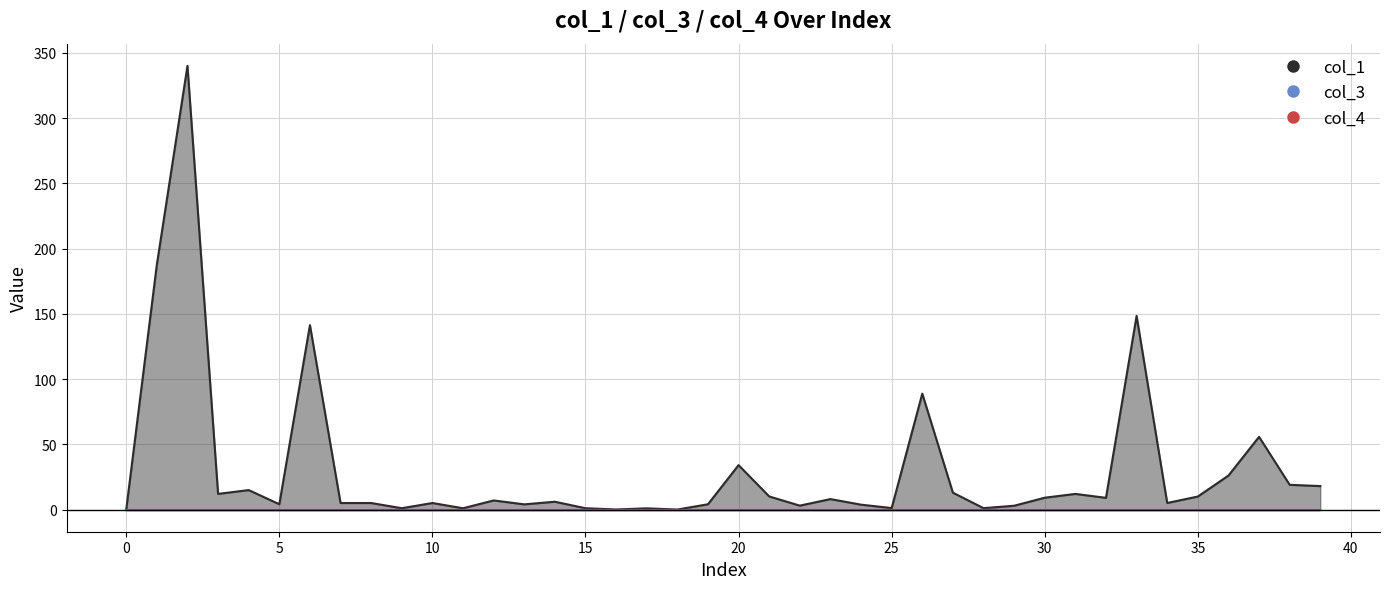

True or false: col_4 and col_1 intersect in this chart.

False